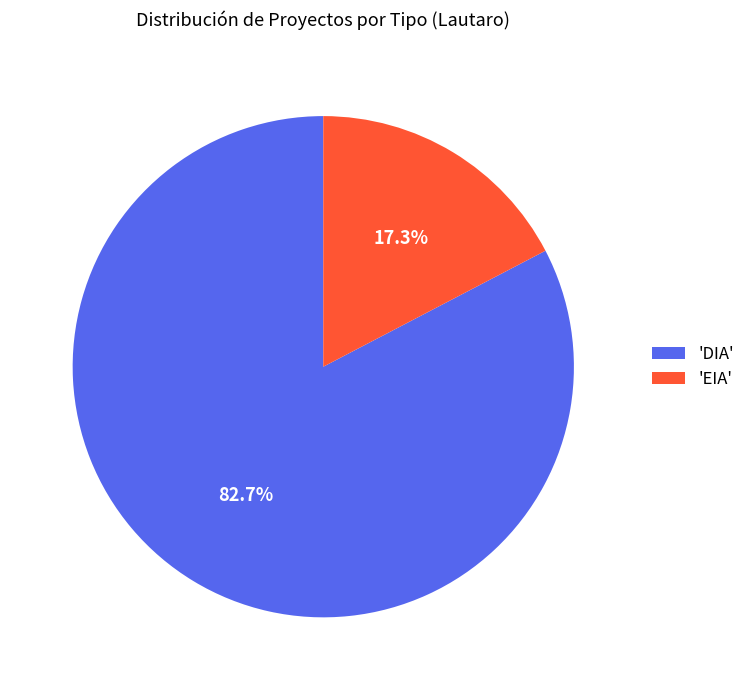

Between 'EIA' and 'DIA', which is larger?

'DIA'